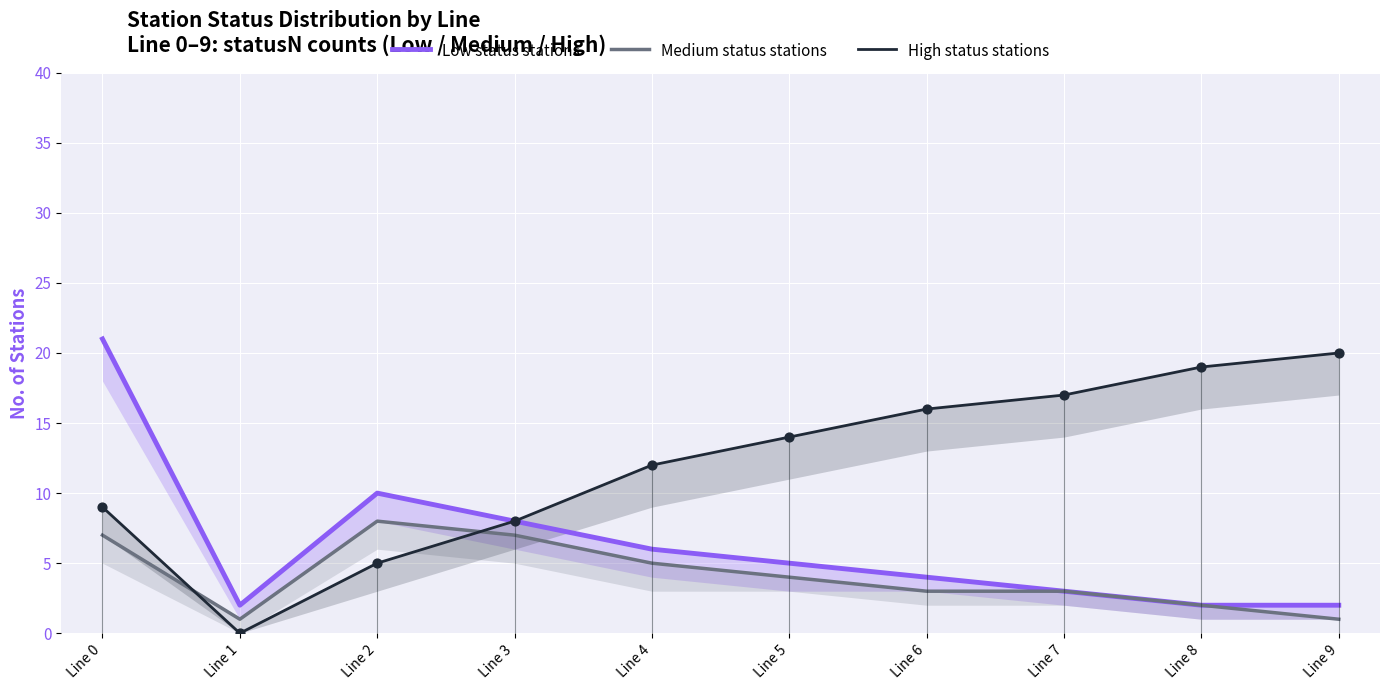

Which series contains the highest Y value?

Low status stations